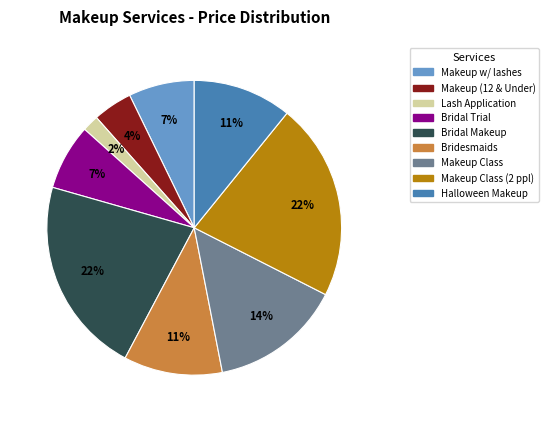

Is there any slice that represents more than half of the pie?

No